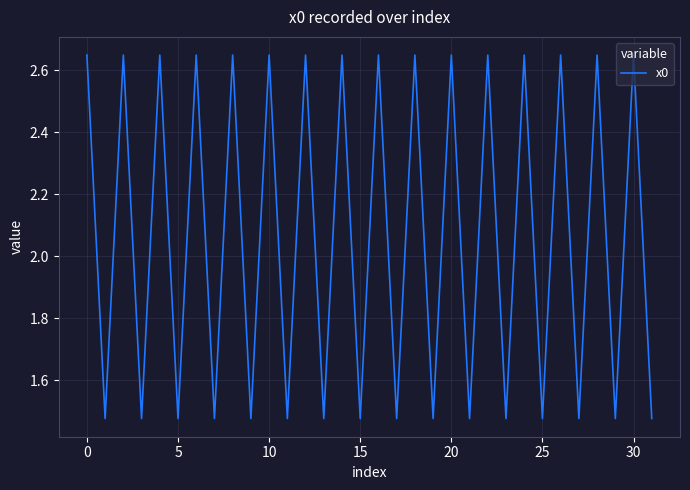

What is the difference between the maximum and minimum values?

1.2